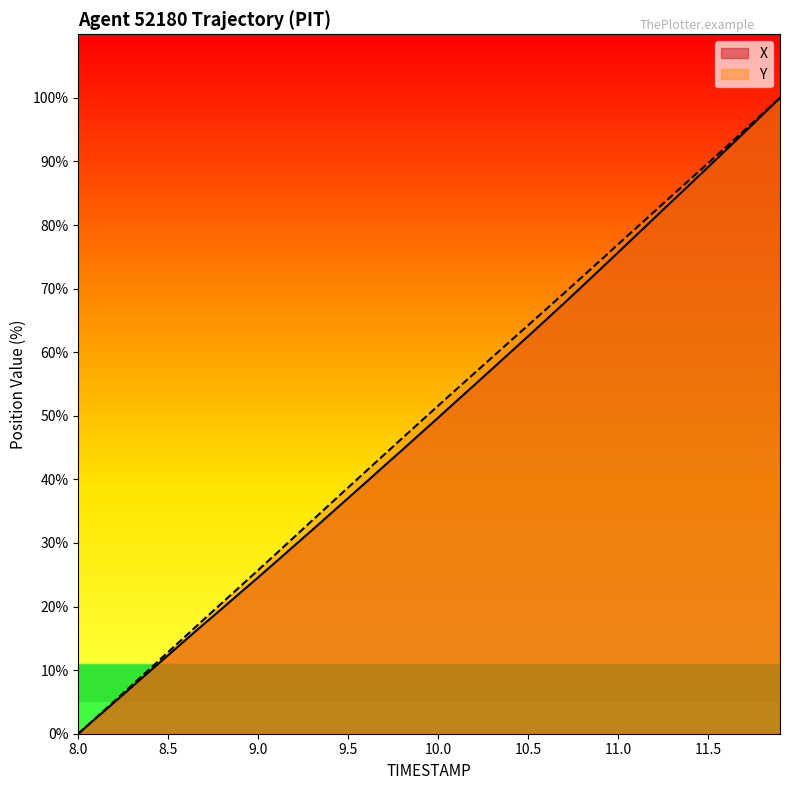

Which category has the lowest value across all series?

8.0